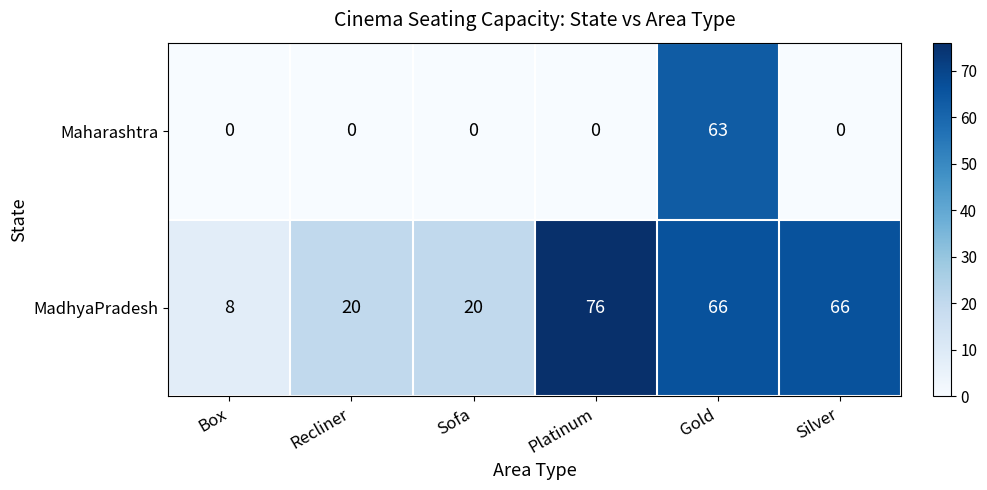

Reading right to left, list all the values displayed in this chart.

Maharashtra: 0	63	0	0	0	0
MadhyaPradesh: 66	66	76	20	20	8